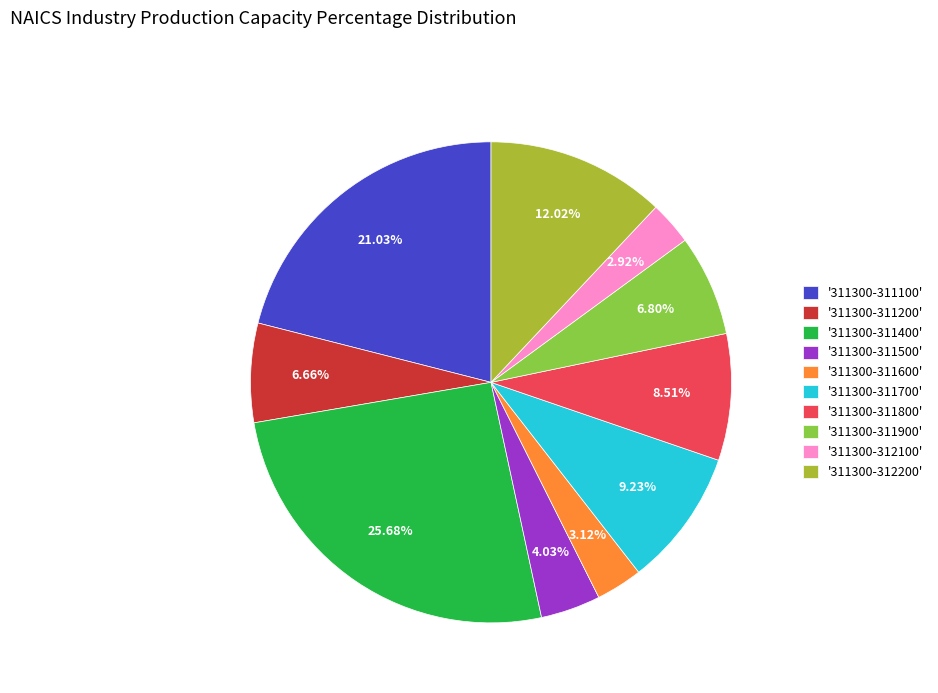

What is the ratio of the value at '311300-311100' to the value at '311300-312100'?

7.2